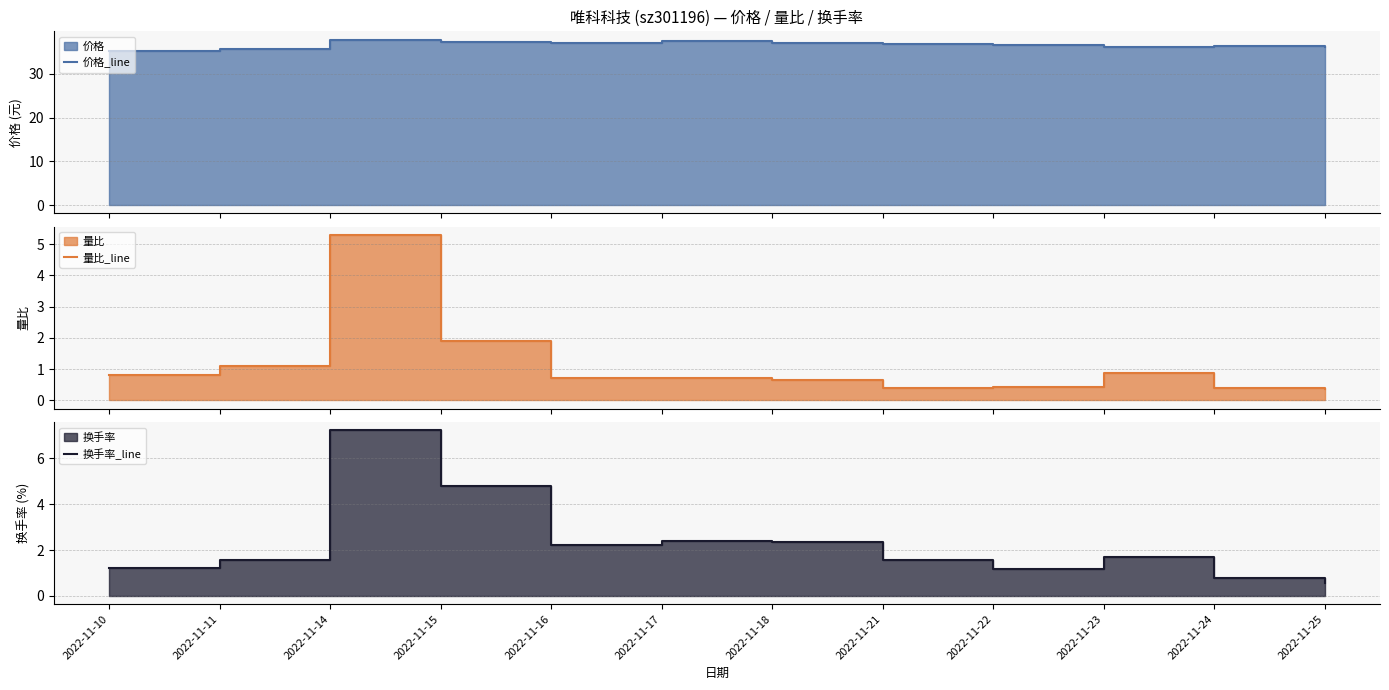

Does the chart display data point markers on the line(s)?

No